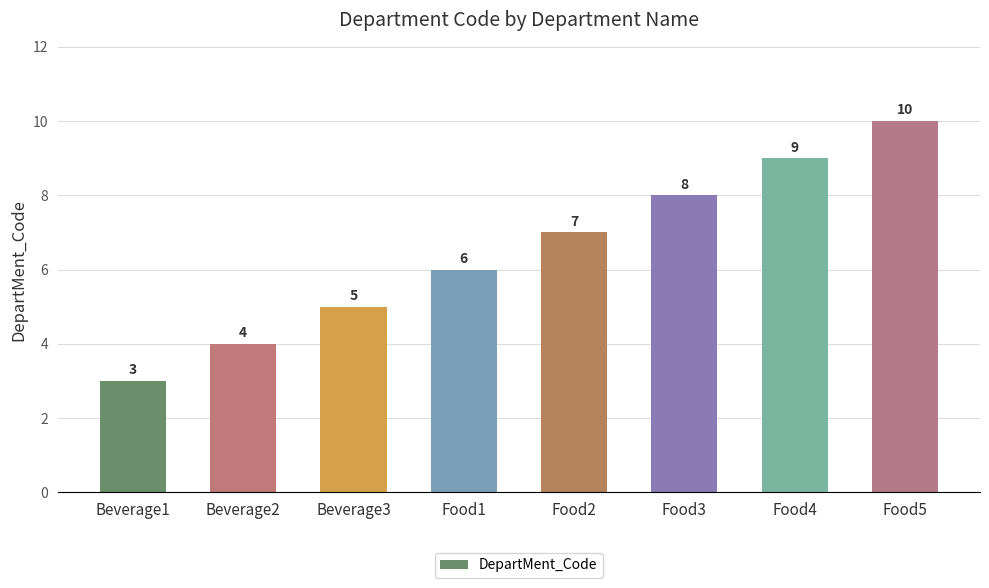

Count the number of categories in the chart.

8